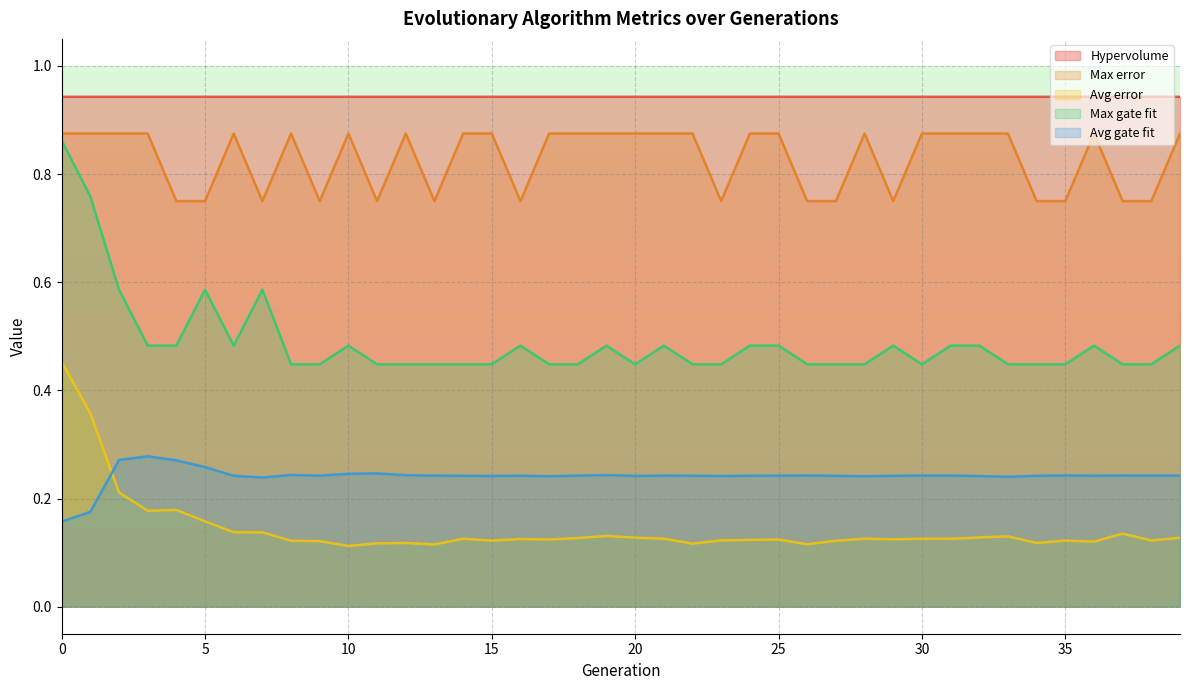

What is the total value across all series at 30?

2.6